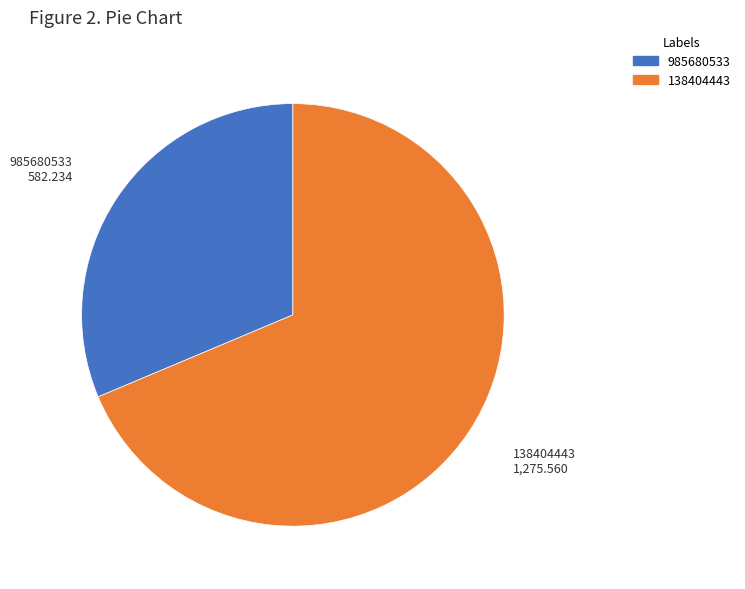

What is the majority slice?

138404443